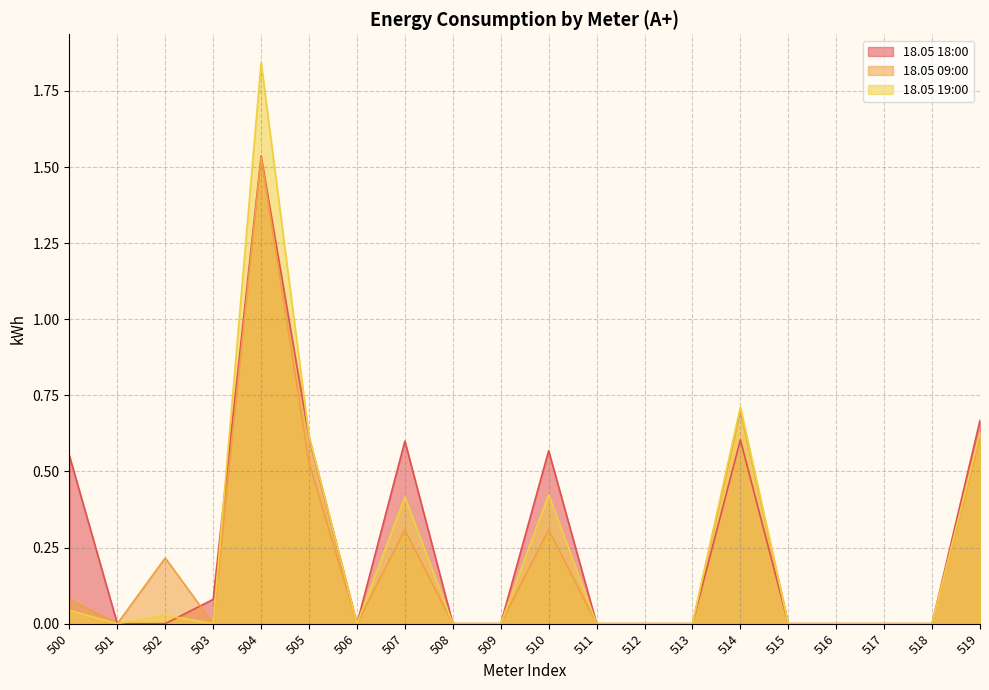

At which label is 18.05 18:00 closest to 0?

501